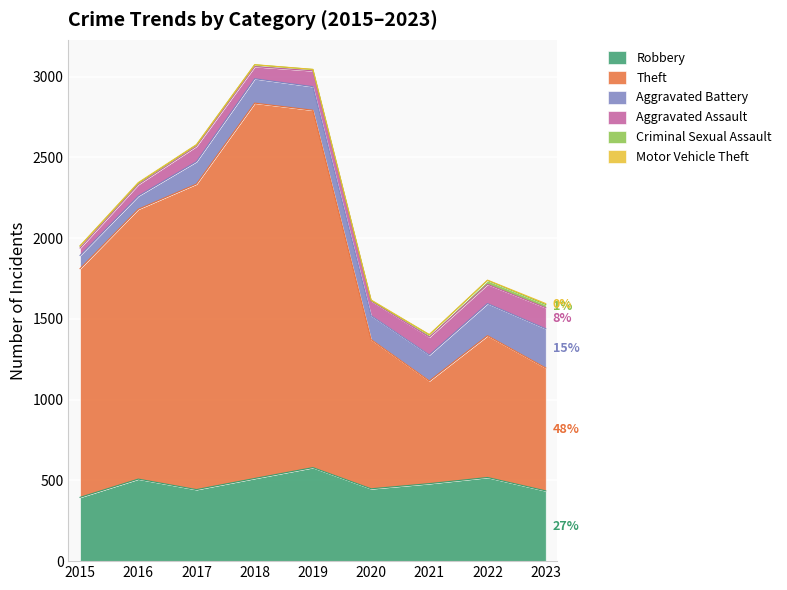

At which category does the chart reach its minimum across all series?

2015